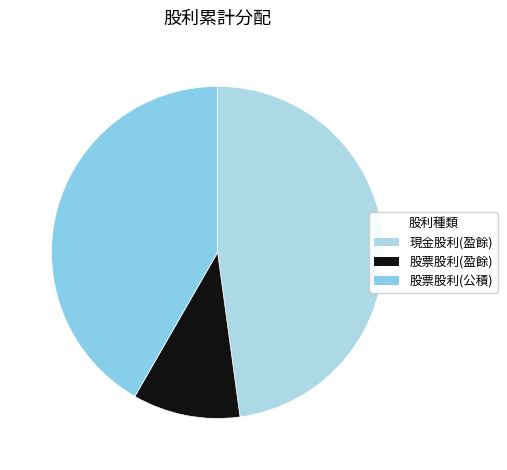

To the nearest percent, what is the combined percentage of 股票股利(公積) and 股票股利(盈餘)?

52%